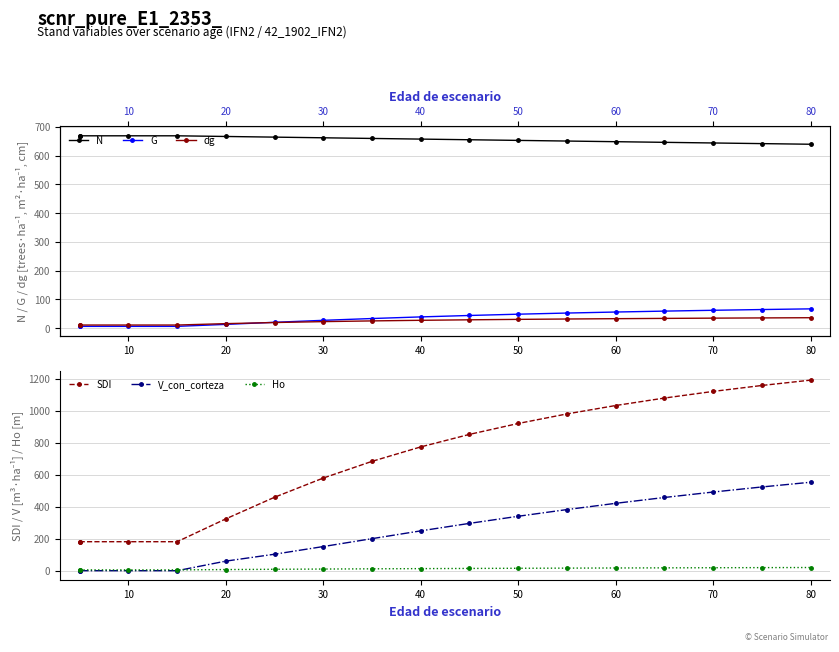

What is the value of the dg point at the 16th from the left?

35.9